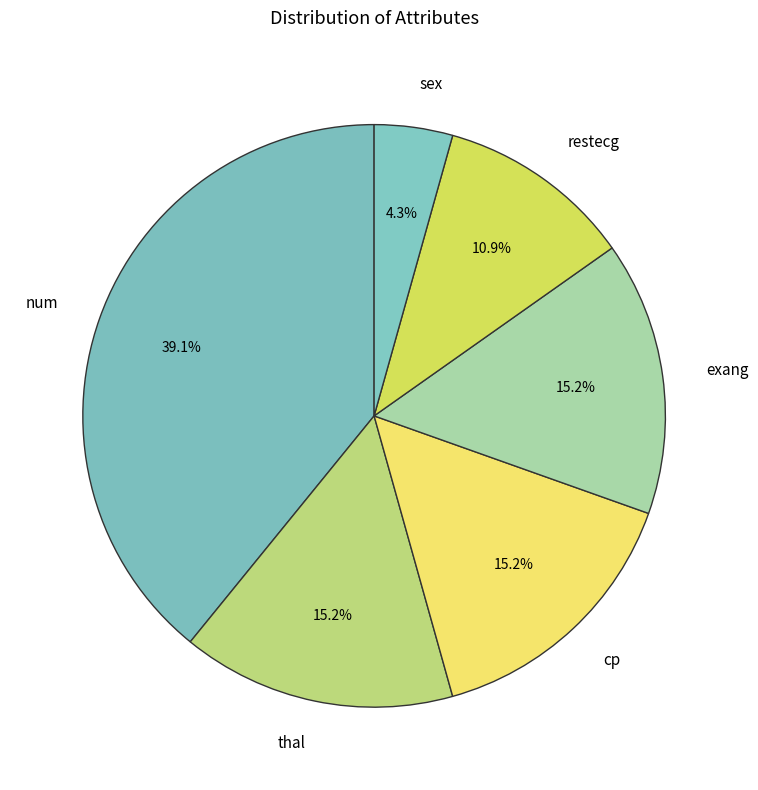

Approximately how many times larger is the value at exang compared to num?

0.4